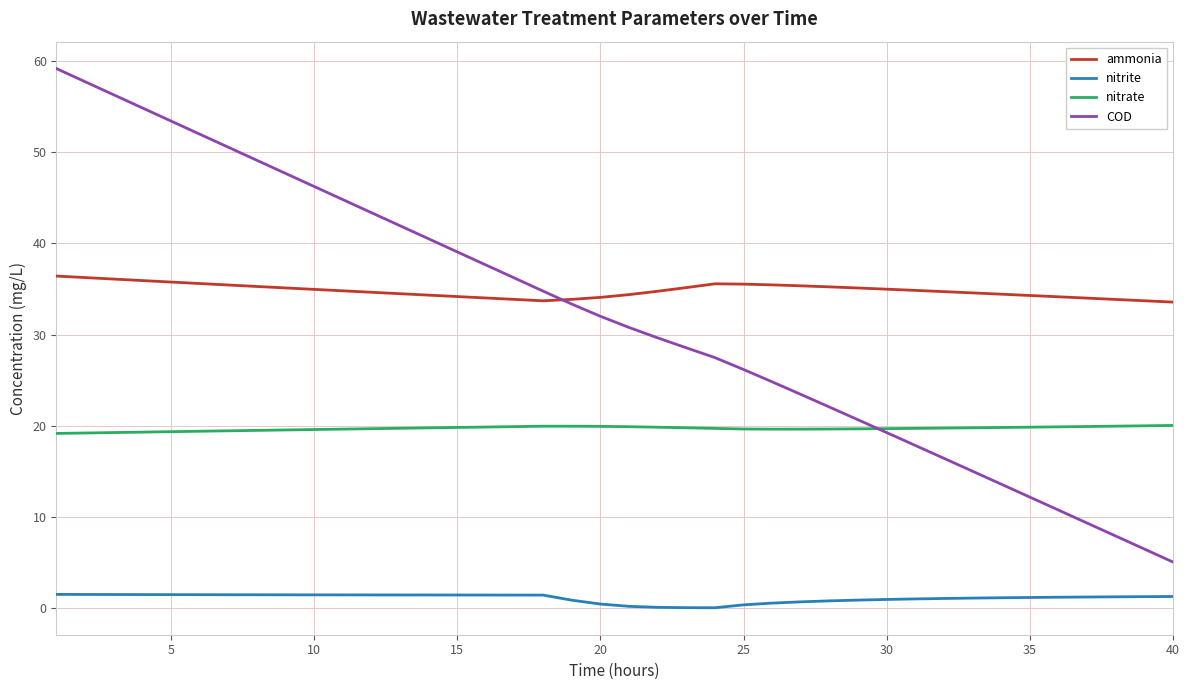

Which series has the widest spread of values?

COD